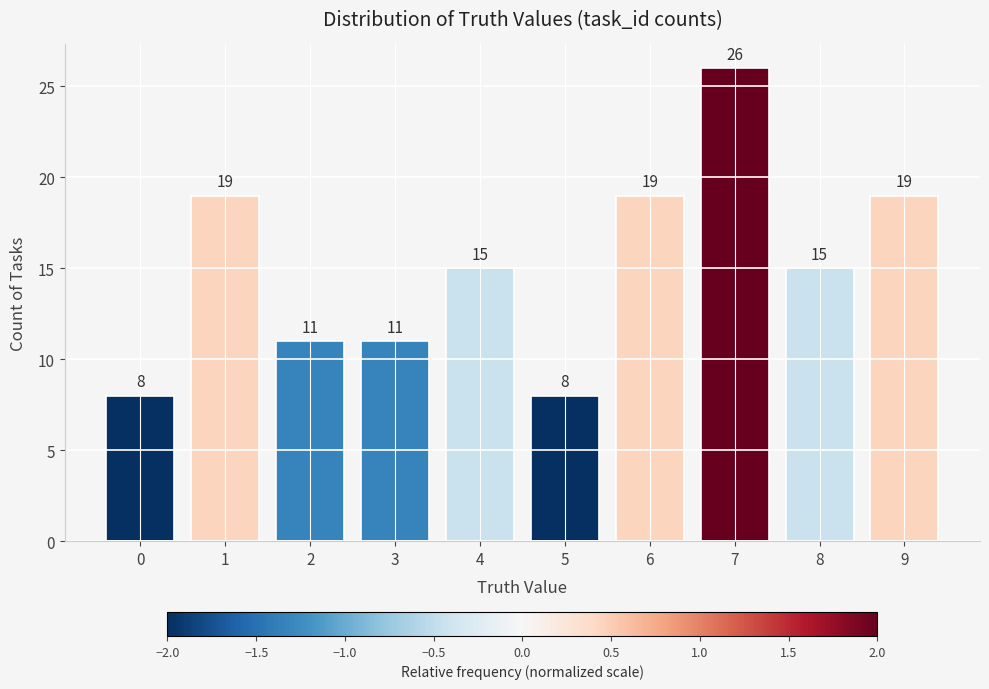

How many bars are there in total?

10